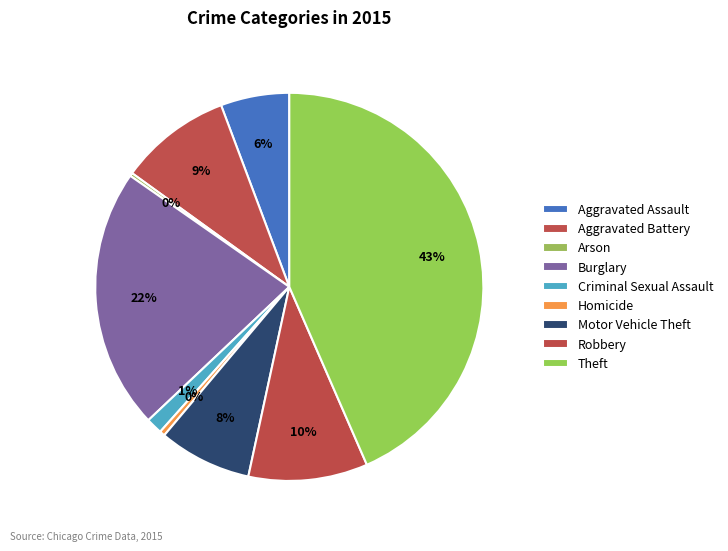

Is the sum of Homicide and Theft greater than half?

No